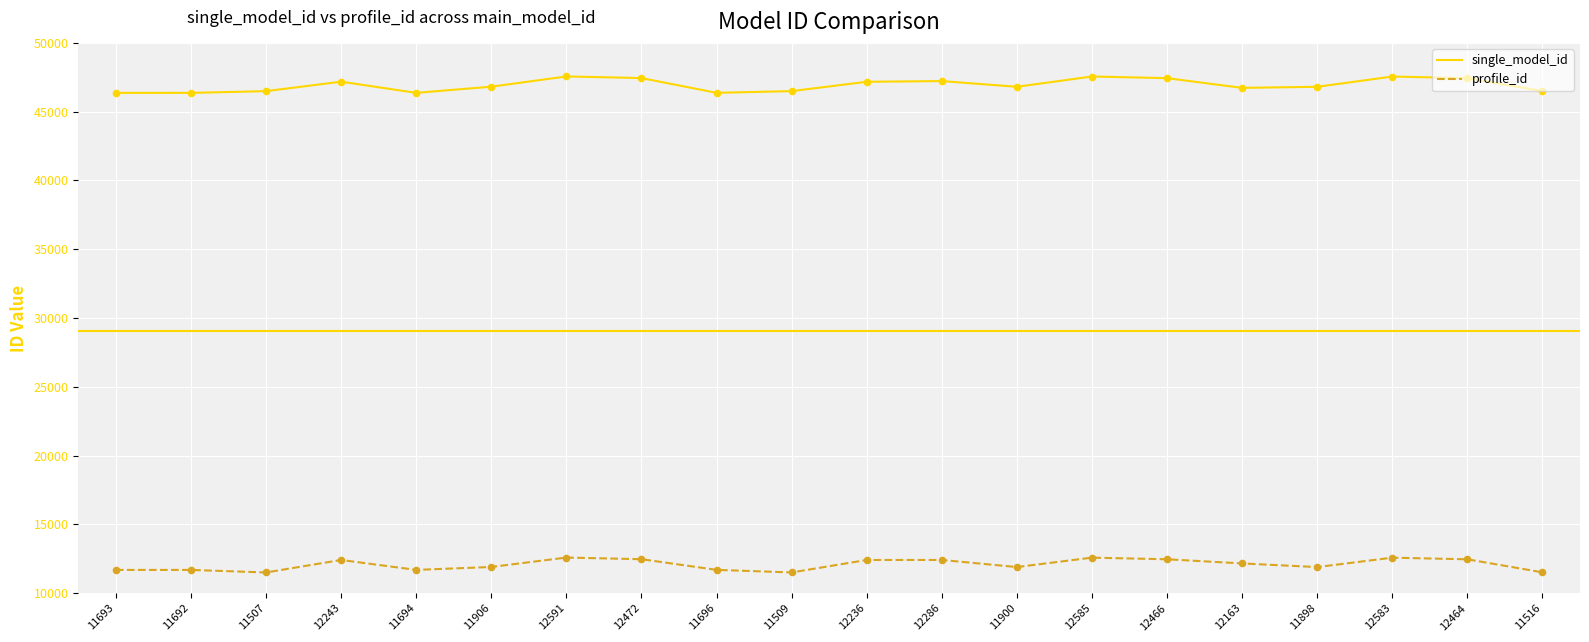

At how many categories does at least one series exceed 19322?

20